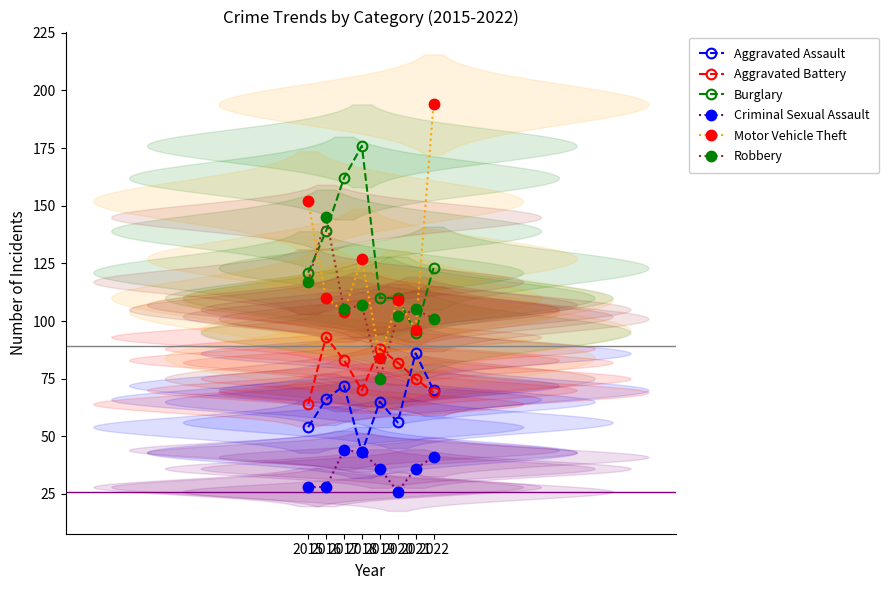

Does the chart have visible grid lines?

No